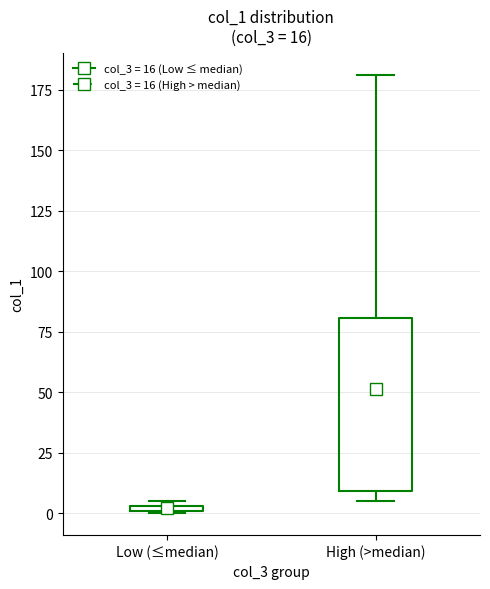

Which box has the highest median line?

High (>median)